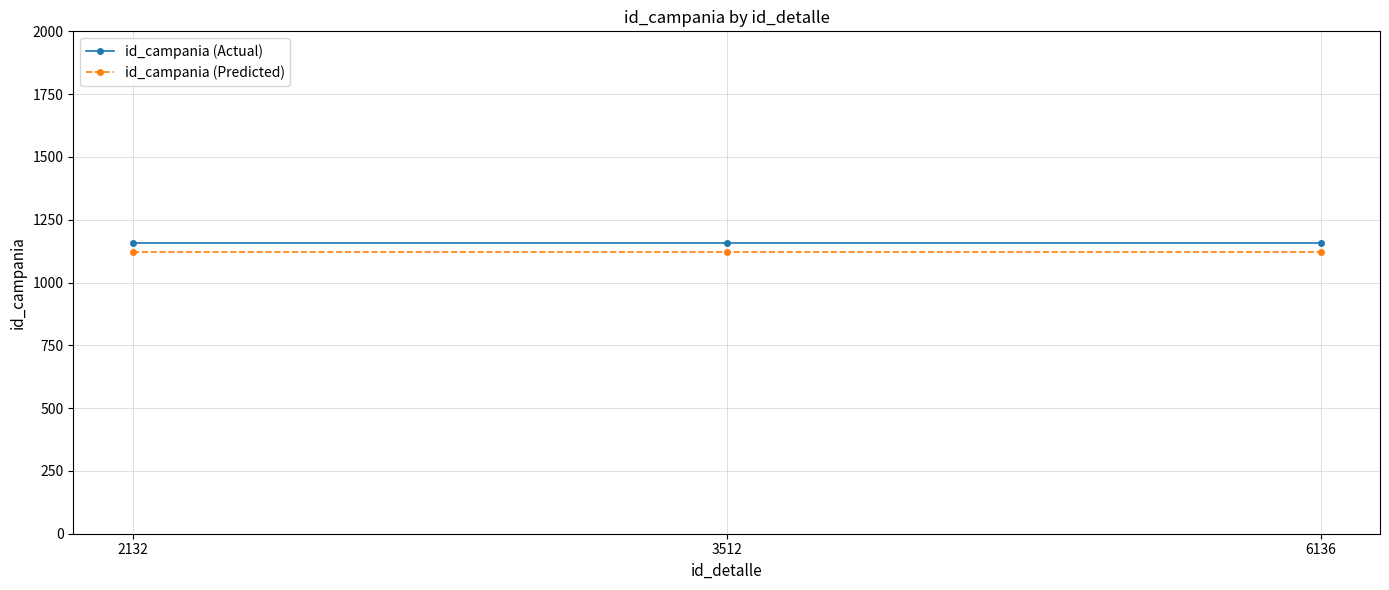

Rank the series by their average value, from highest to lowest.

id_campania (Actual), id_campania (Predicted)